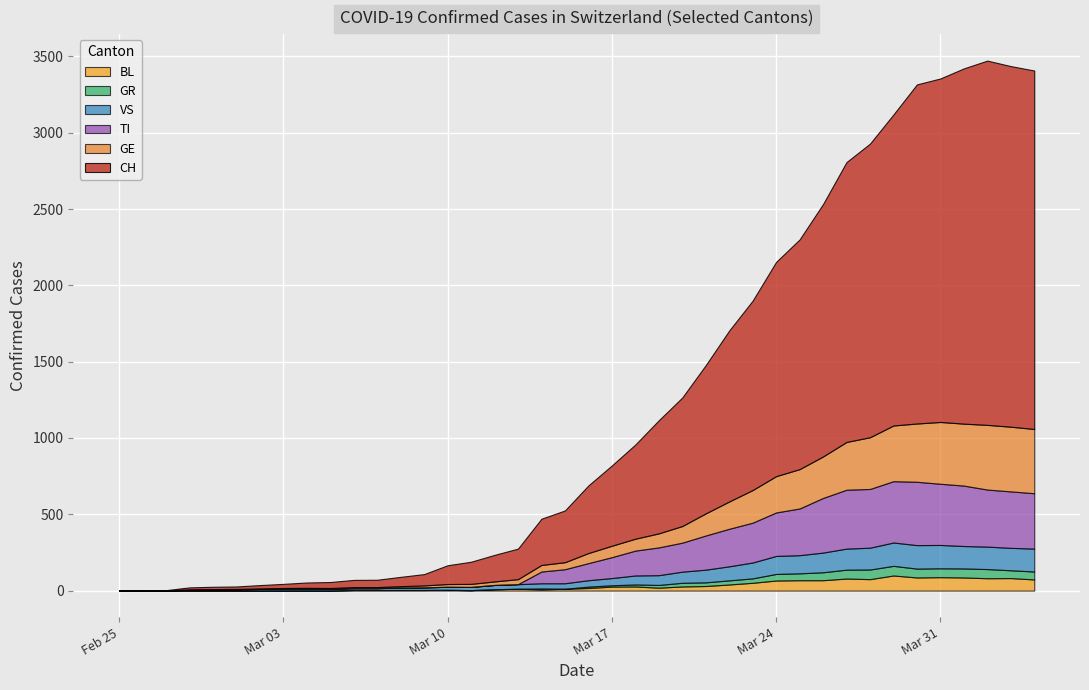

At which category does GR reach its first local peak?

2020-03-14